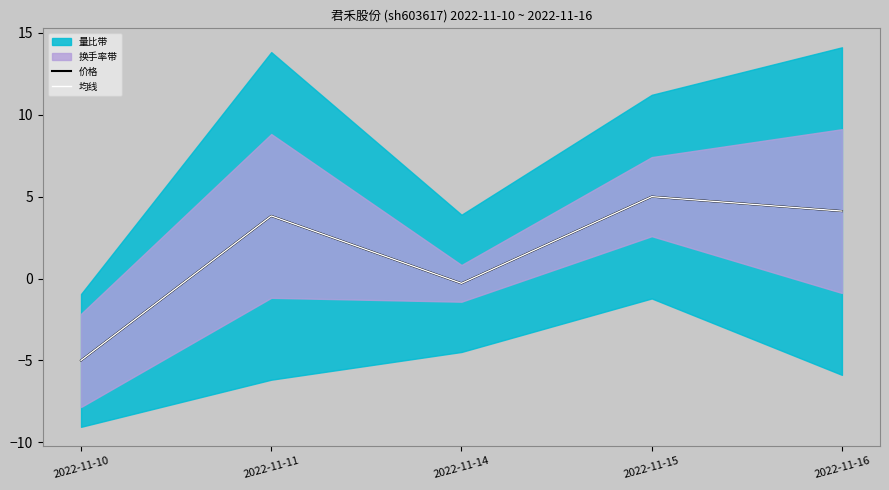

Where is the first local maximum for 价格?

2022-11-11